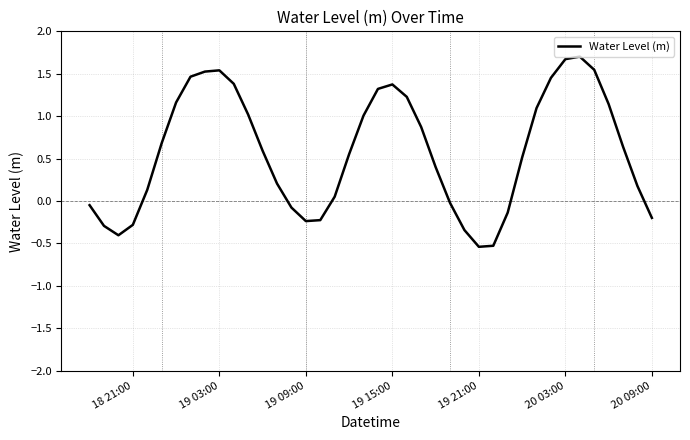

What is the greatest value displayed?

1.7